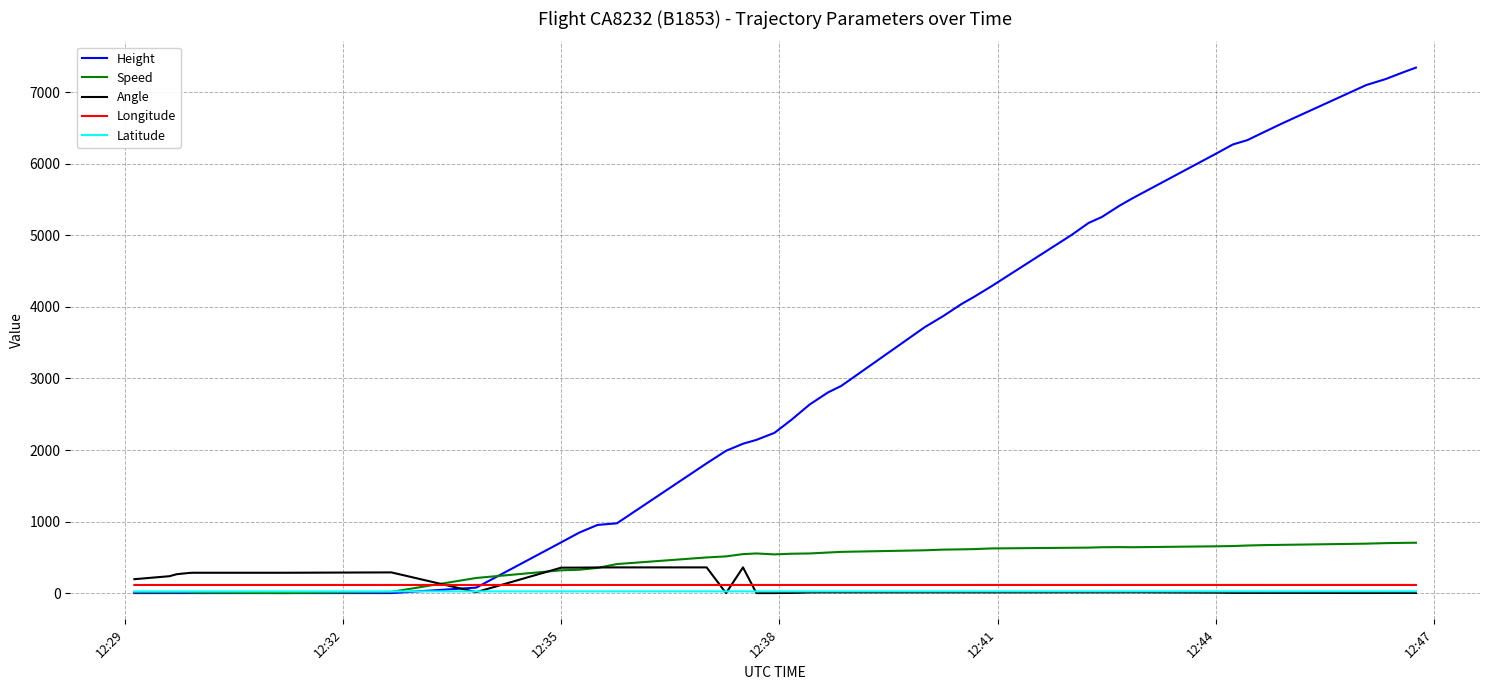

What is the highest value of the Angle series?

359.0